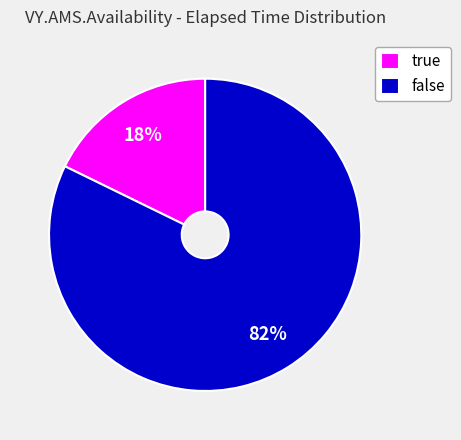

Which category has the biggest portion of the pie?

false